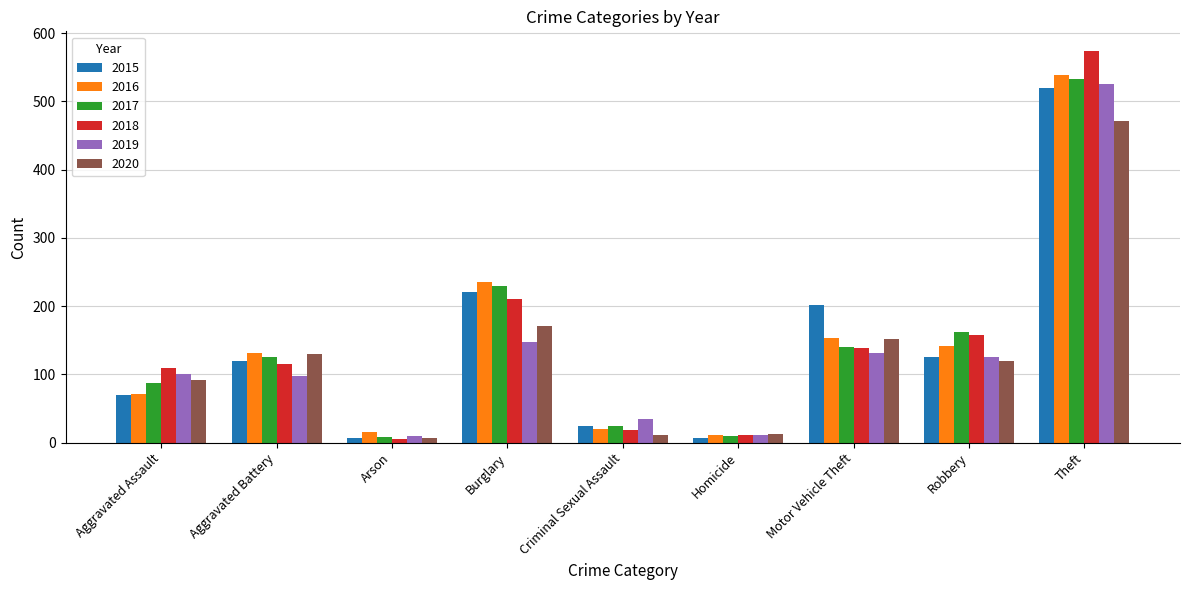

What is the label of the 6th bar from the left?

Homicide